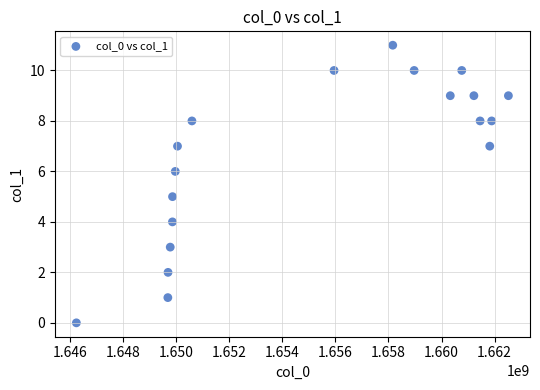

Count the number of points in this scatter plot.

19